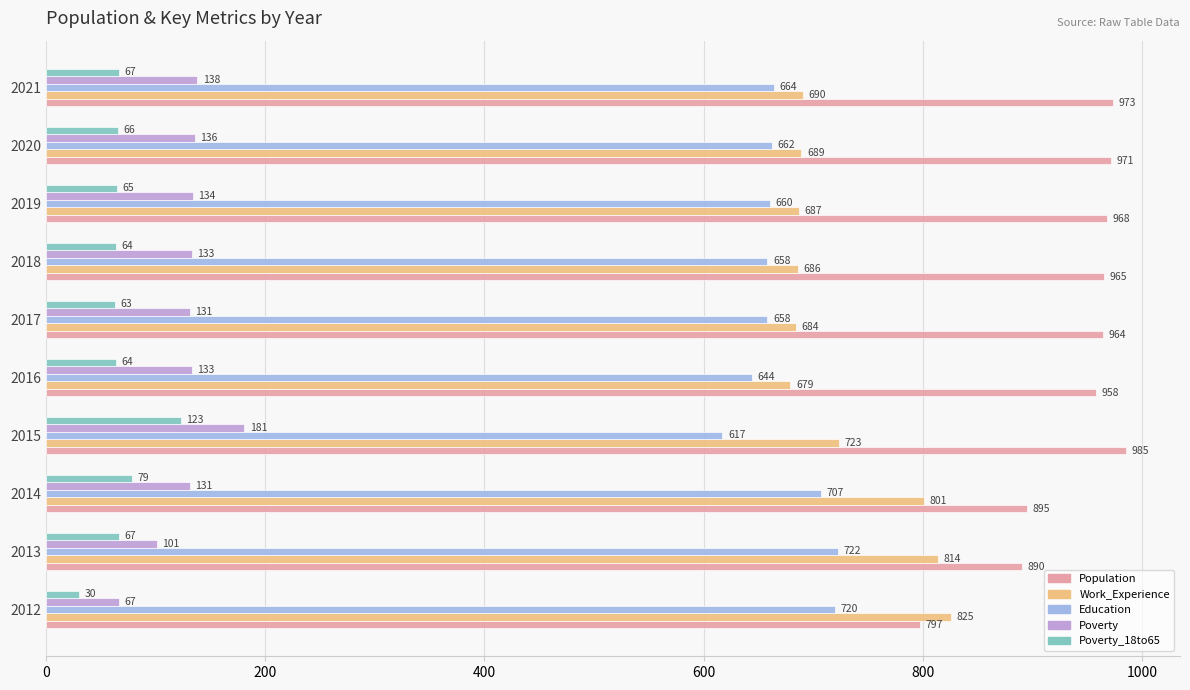

What are all the series names shown in the legend?

Population, Work_Experience, Education, Poverty, Poverty_18to65